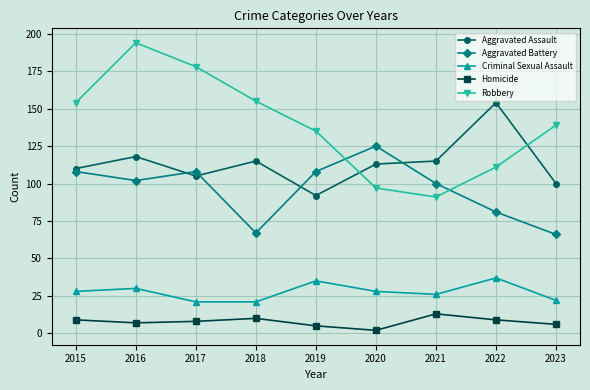

What is the difference between the maximum and minimum values in the Aggravated Battery series?

59